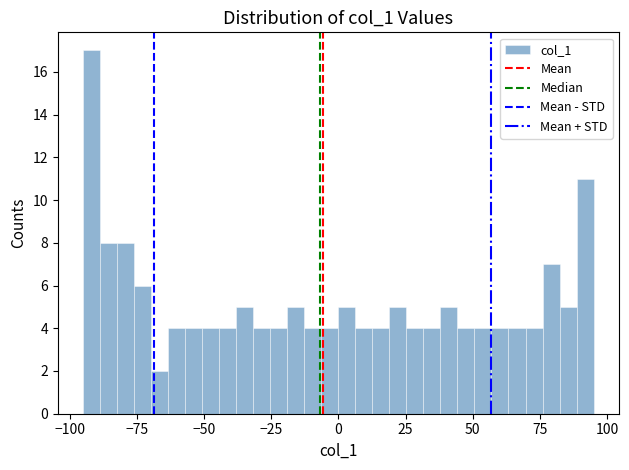

Read against the x-axis, roughly where is the centre of the tallest bar?

-90